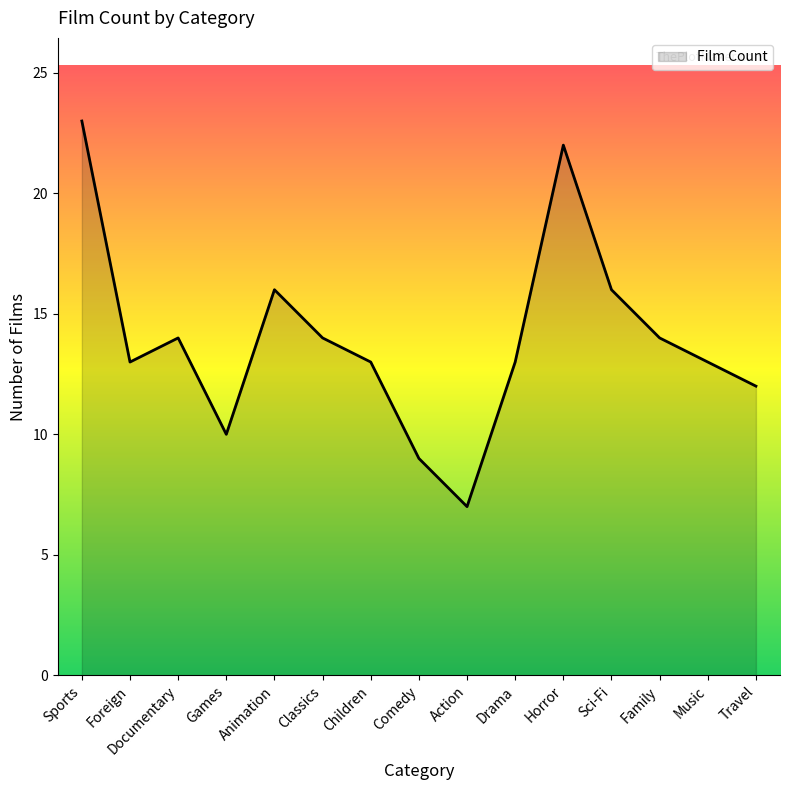

True or false: there are more than 2 points higher than both neighbors.

True